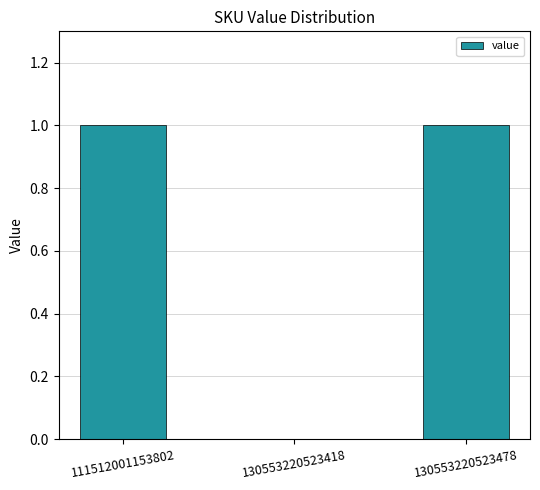

Reading right to left, what are all the values shown in this chart?

130553220523478=1	130553220523418=0	111512001153802=1